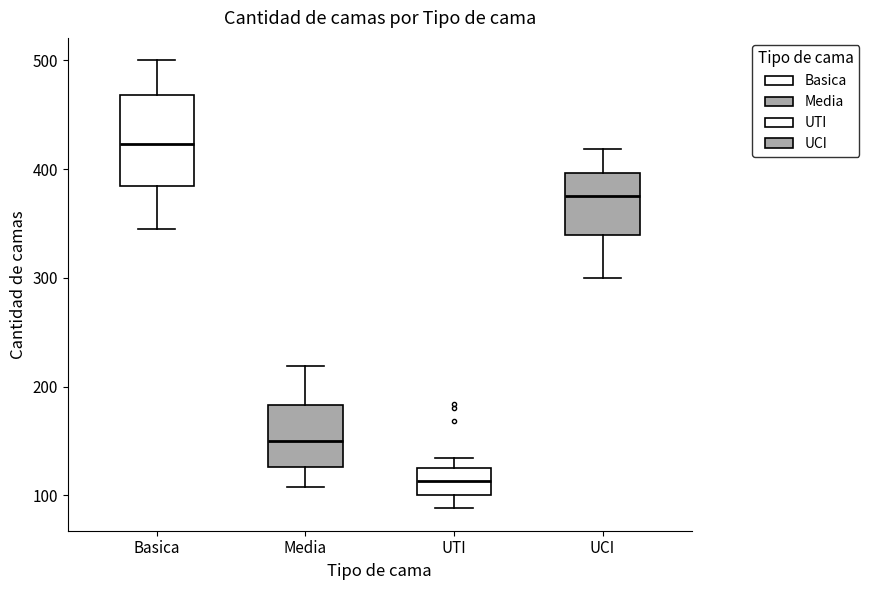

Reading left to right, transcribe this box plot: for each box, give where its median line is, the range the box spans, and where its two whiskers end, as read against the y-axis. The values are not printed on the chart, so give them approximately, as read against the axis.

Basica: median 420, box 380 to 470, whiskers 350 to 500
Media: median 150, box 130 to 180, whiskers 110 to 220
UTI: median 110, box 100 to 120, whiskers 90 to 130
UCI: median 380, box 340 to 400, whiskers 300 to 420